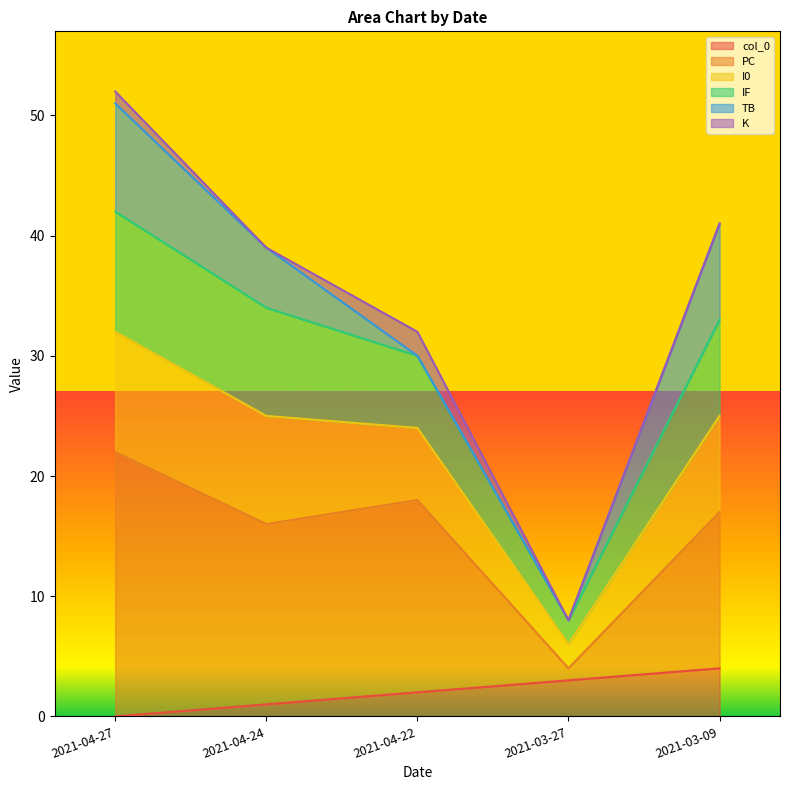

True or false: PC and I0 cross at least once.

False